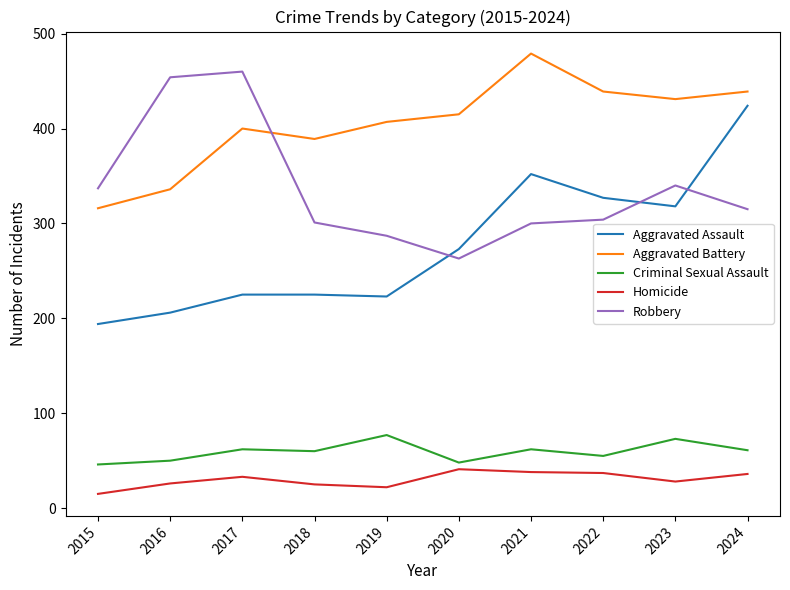

The Aggravated Assault series shows 327 at 2022. True or false?

True